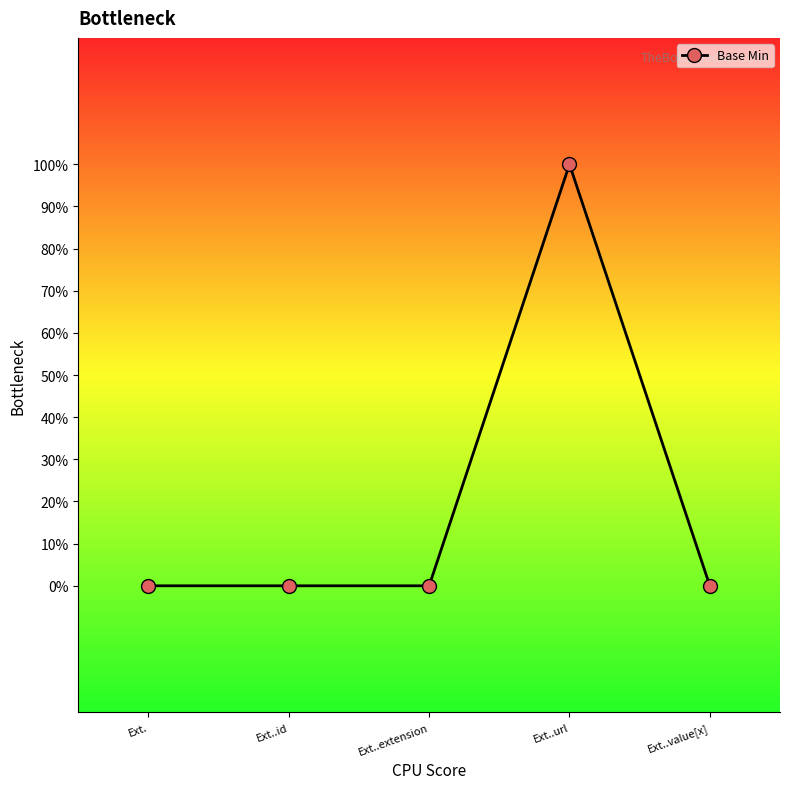

Count the number of data series in this chart.

1